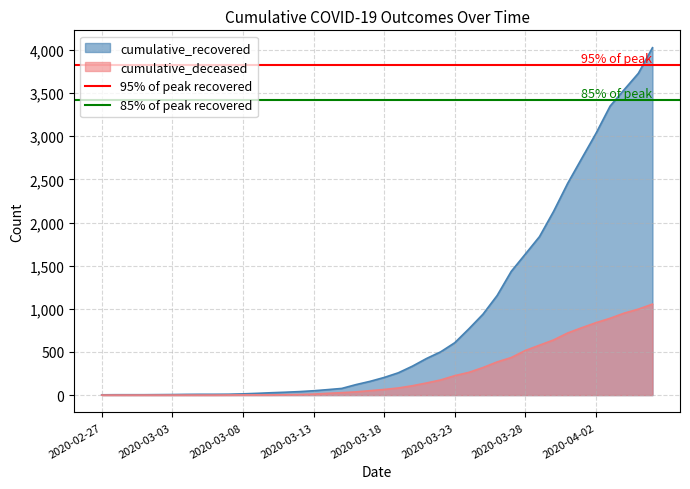

What is the maximum value for cumulative_deceased?

1054